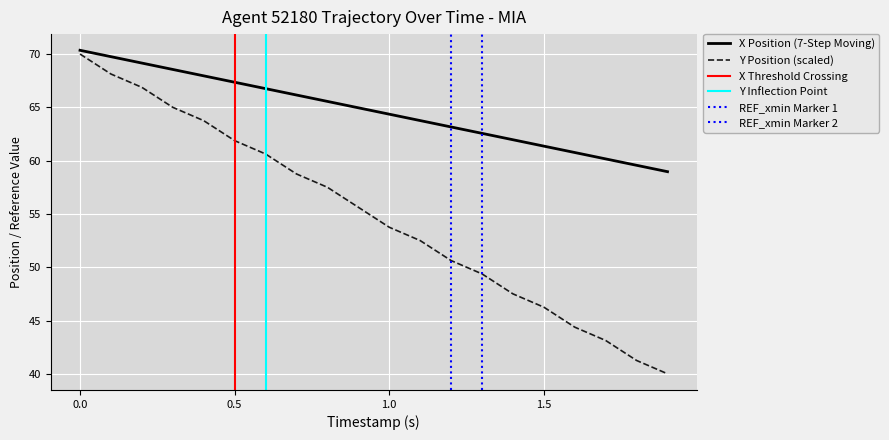

What is the label of the 12th point from the right?

0.8